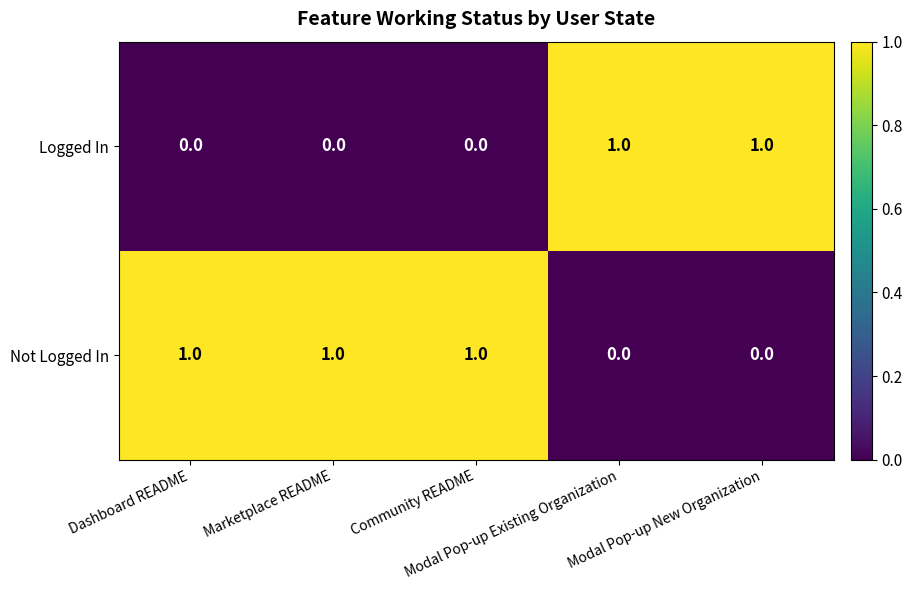

Which series has the largest total across all categories?

Not Logged In